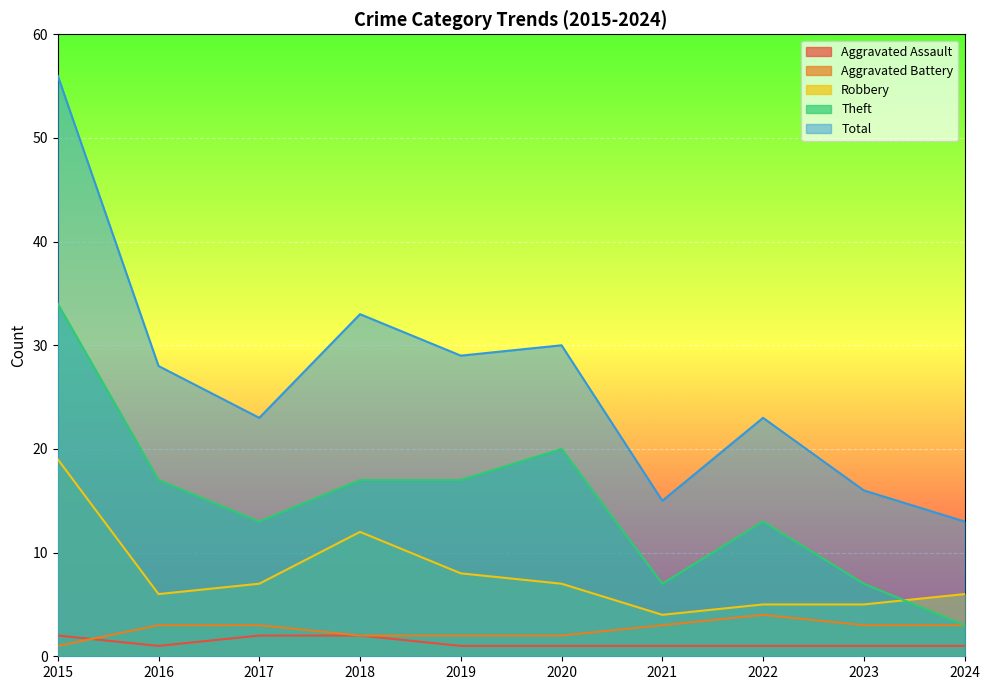

What is the value of the Aggravated Assault point at the 1st from the left?

2